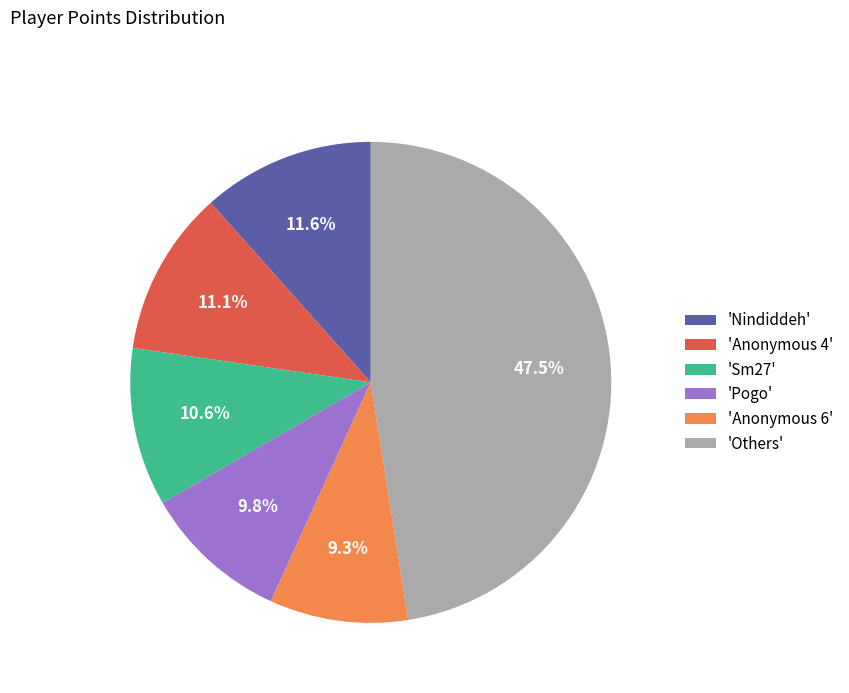

Between 'Sm27' and 'Anonymous 6', which is larger?

'Sm27'